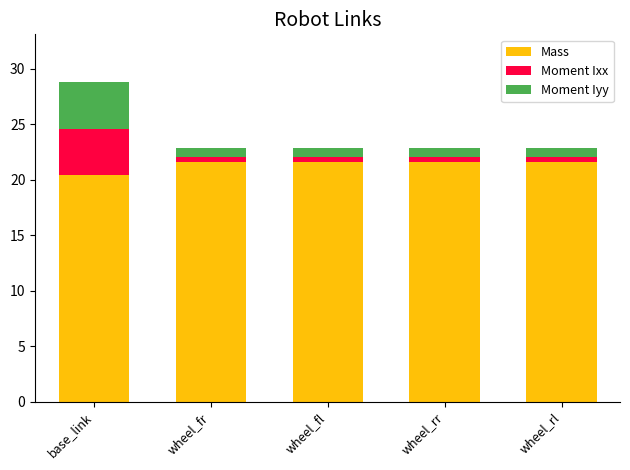

True or false: Mass has a value of 20.4 at base_link.

True